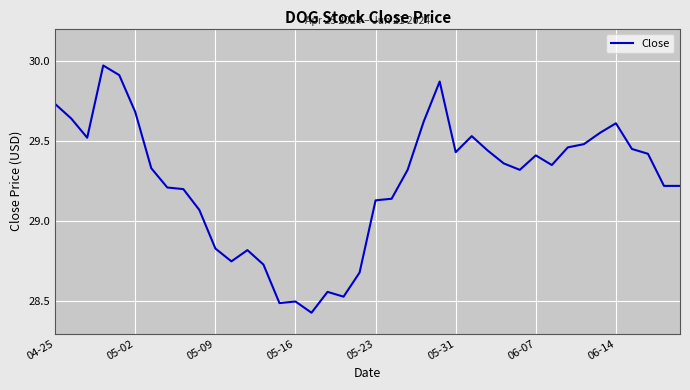

What is the difference between the maximum and minimum values?

1.5